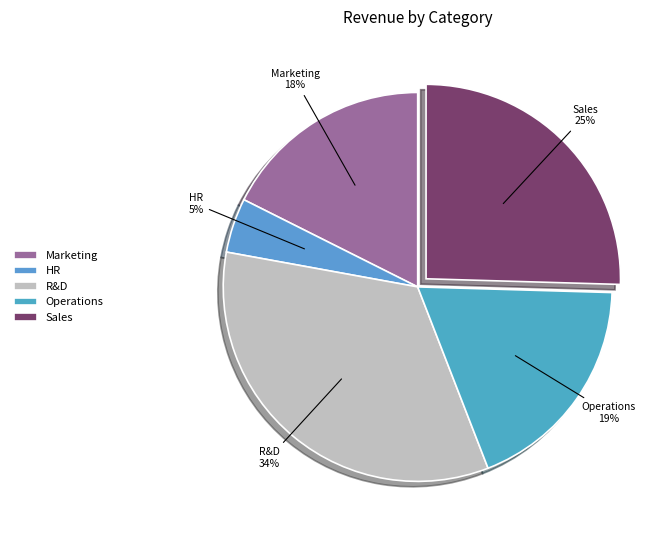

Between Operations and Sales, which is larger?

Sales